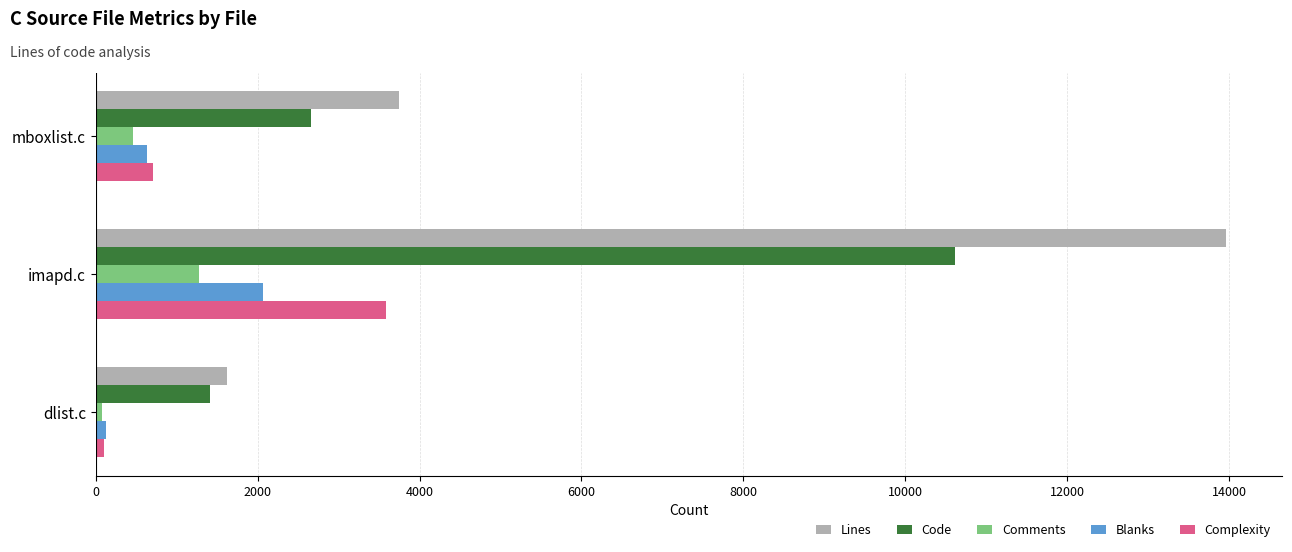

List the labels in order of Comments value, largest first.

imapd.c, mboxlist.c, dlist.c